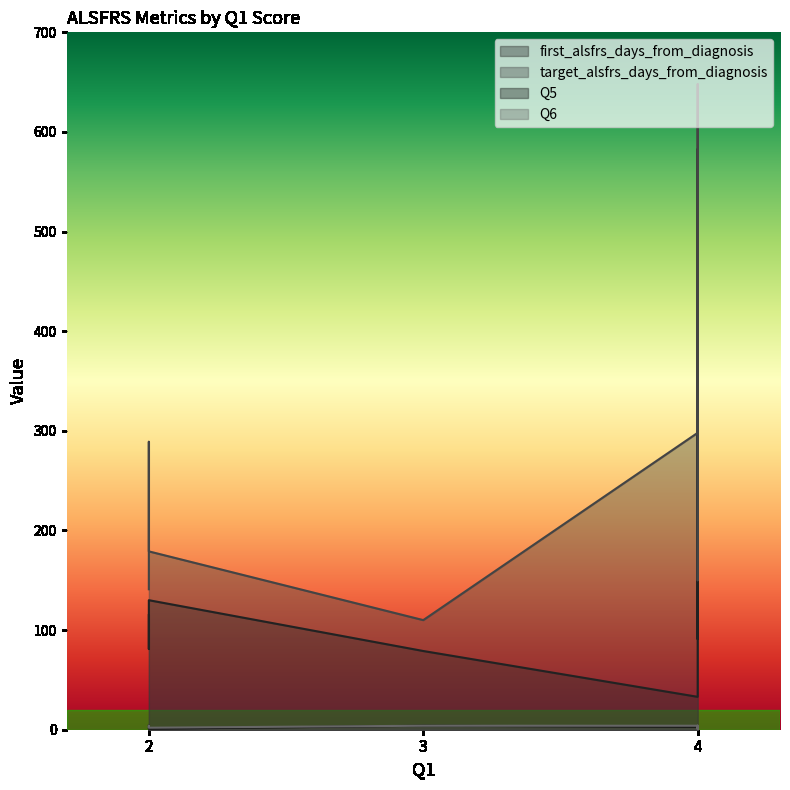

Is the value of Q6 at 3 greater than the value of target_alsfrs_days_from_diagnosis at 4?

No